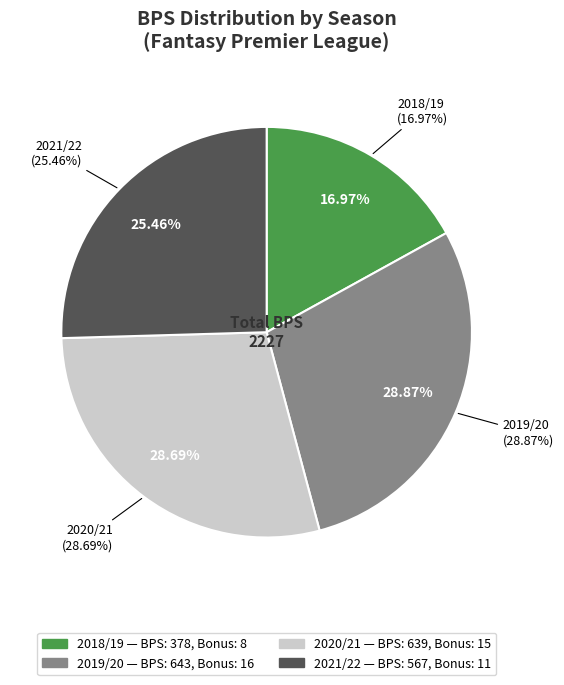

Do 2018/19 (bonus=8) and 2020/21 (bonus=15) together represent more than half of the pie?

No